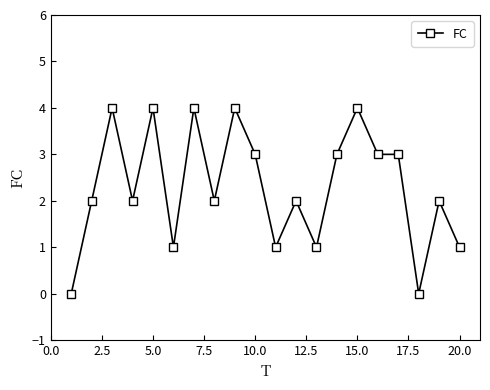

True or false: the data has more than 0 interior local peaks.

True